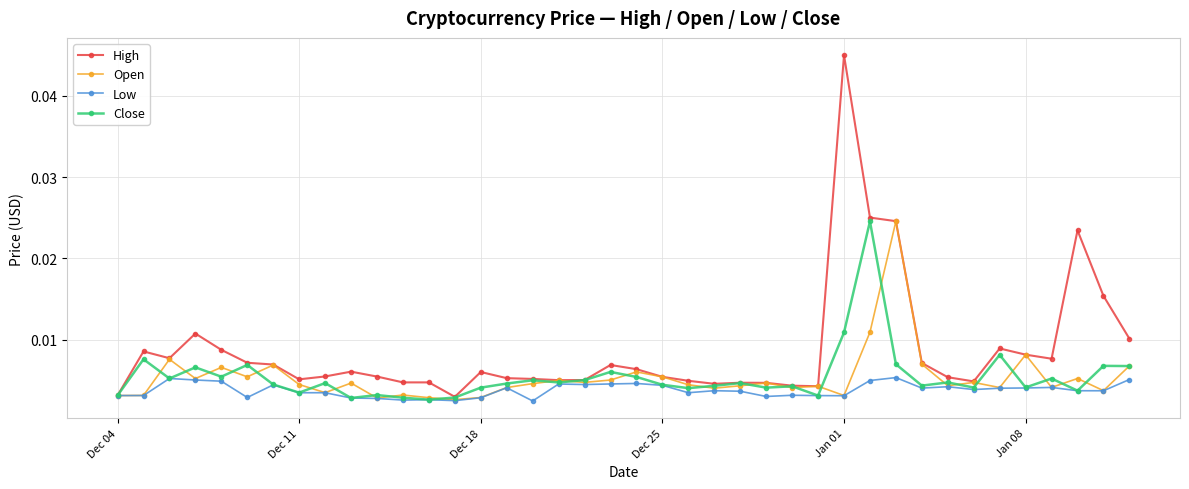

At how many categories does at least one series exceed 0?

40